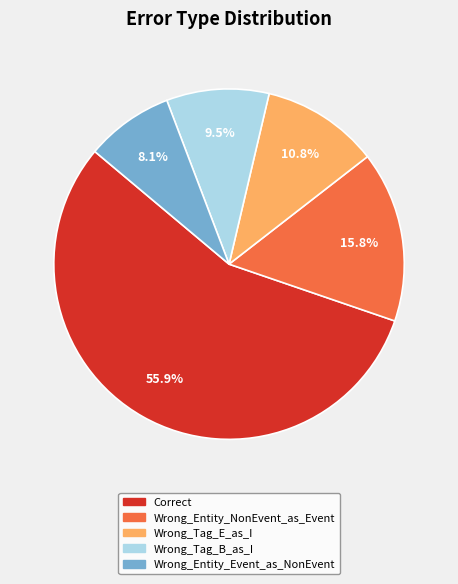

Does any single category account for the majority?

Yes